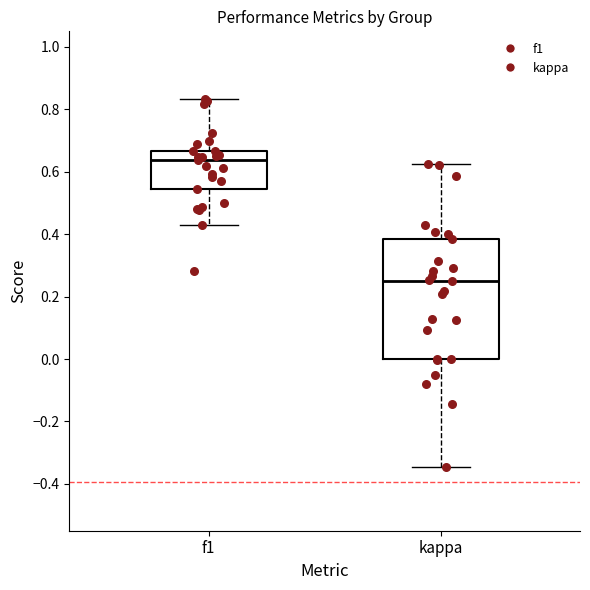

Where does the upper whisker of the box for kappa end on the y-axis? The values are not printed on the chart, so give them approximately, as read against the axis.

0.62